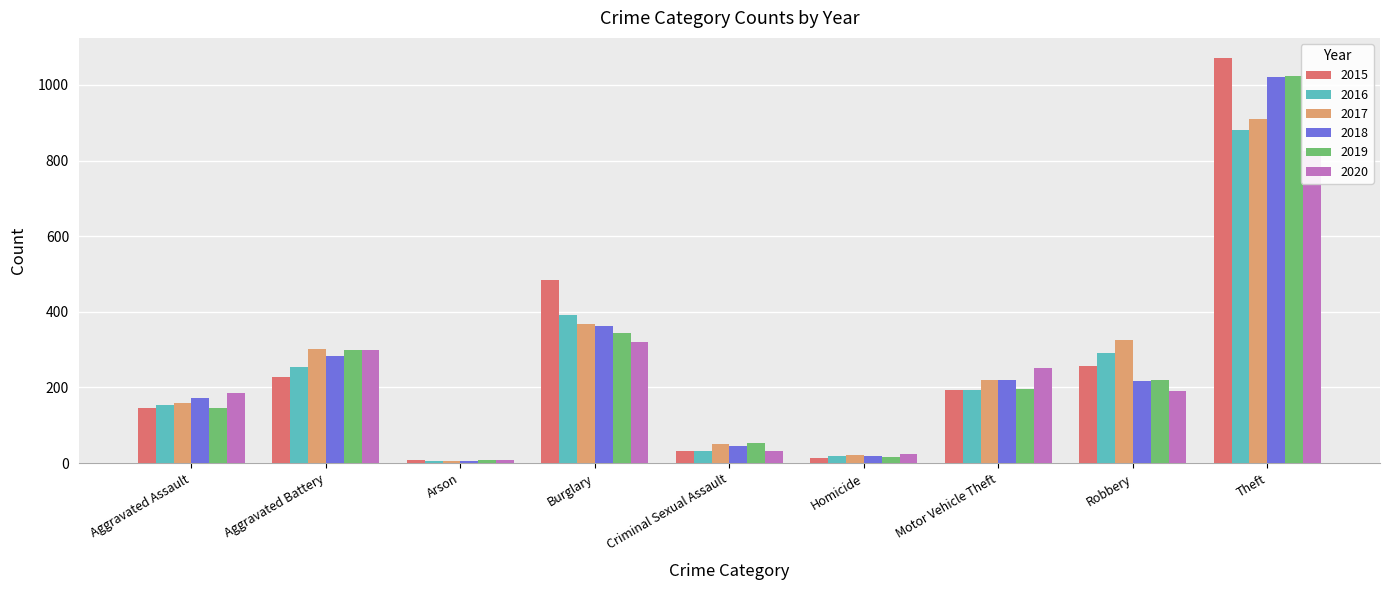

What is the difference between the highest and lowest values at Homicide?

12